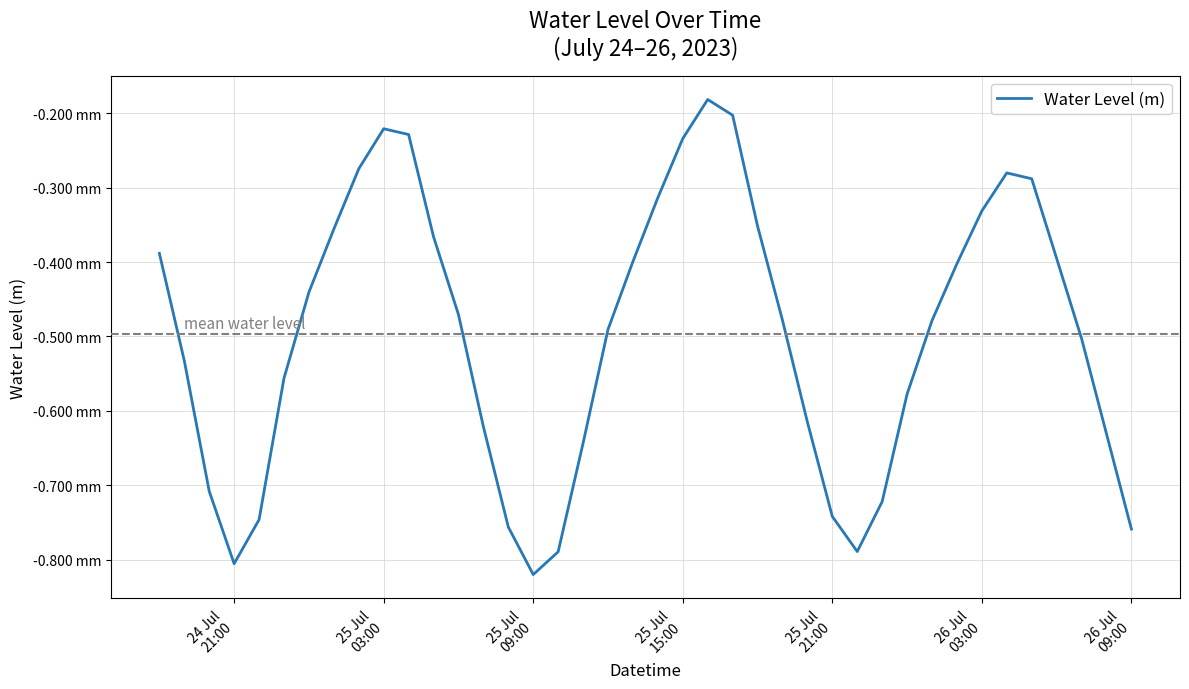

Is this an area chart (filled region under the line)?

No